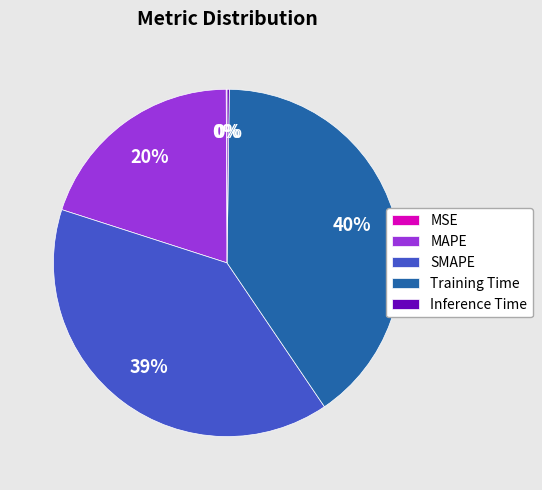

Is SMAPE the majority of the pie?

No